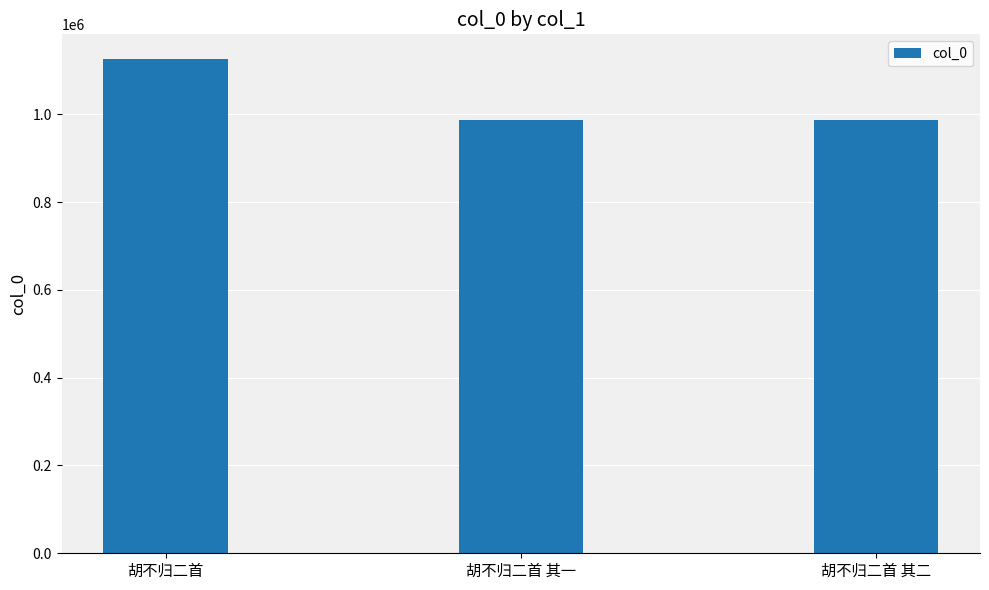

What is the label of the 2nd bar from the right?

胡不归二首 其一